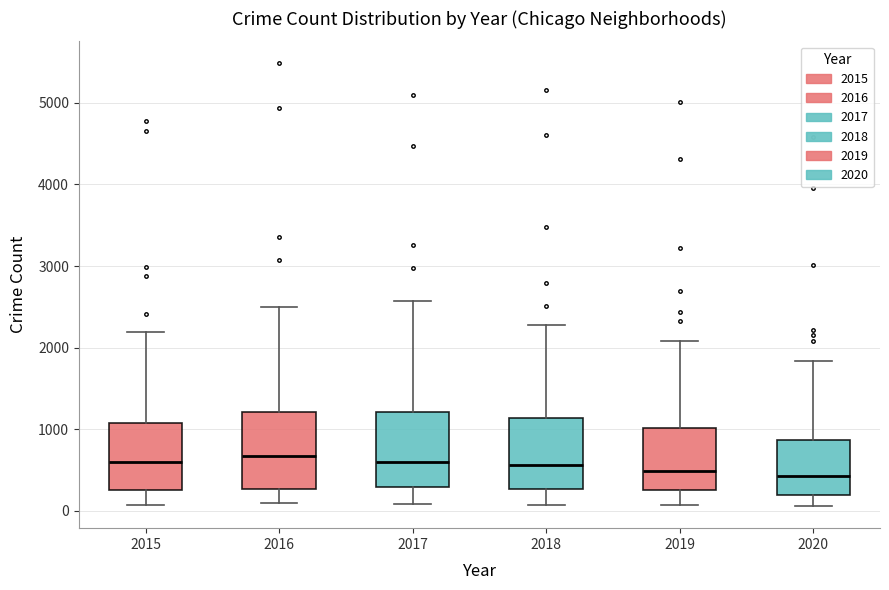

Reading left to right, transcribe this box plot: for each box, give where its median line is, the range the box spans, and where its two whiskers end, as read against the y-axis. The values are not printed on the chart, so give them approximately, as read against the axis.

2015: median 600, box 300 to 1100, whiskers 100 to 2200
2016: median 700, box 300 to 1200, whiskers 100 to 2500
2017: median 600, box 300 to 1200, whiskers 100 to 2600
2018: median 600, box 300 to 1100, whiskers 100 to 2300
2019: median 500, box 300 to 1000, whiskers 100 to 2100
2020: median 400, box 200 to 900, whiskers 100 to 1800